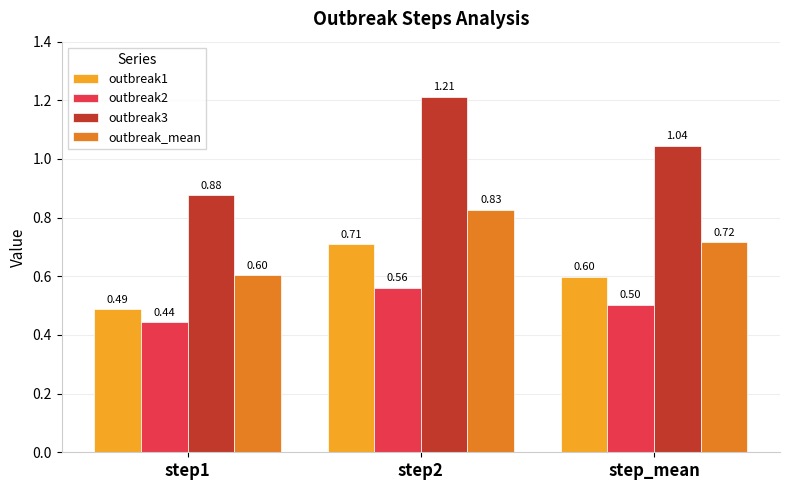

List the series in order of their peak value, highest first.

outbreak3, outbreak_mean, outbreak1, outbreak2